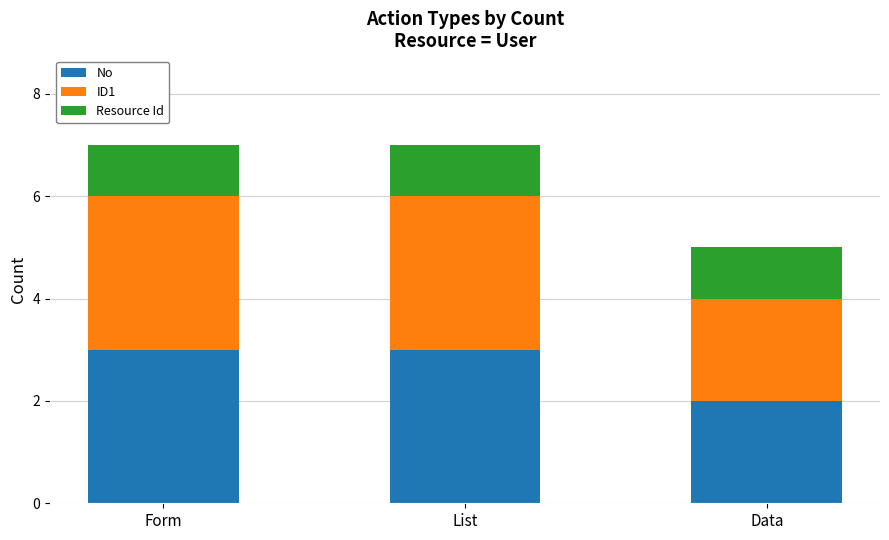

What is the maximum value for No?

3